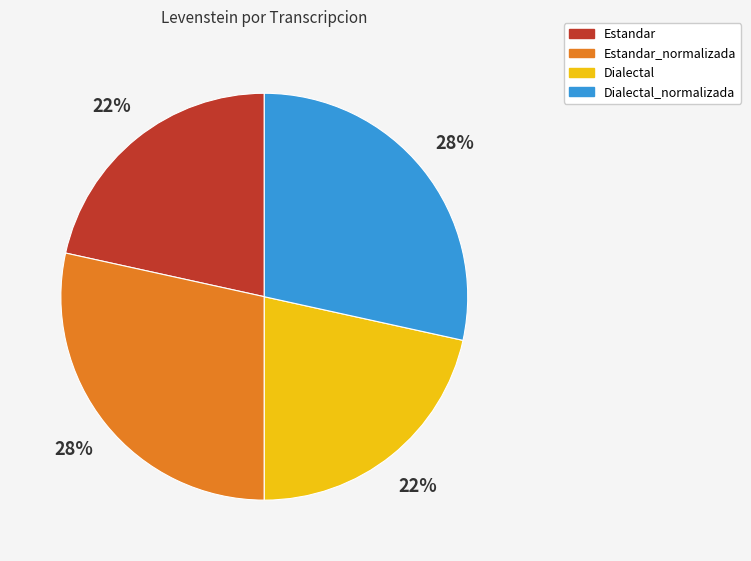

Approximately how many times larger is the value at Dialectal_normalizada compared to Dialectal?

1.3